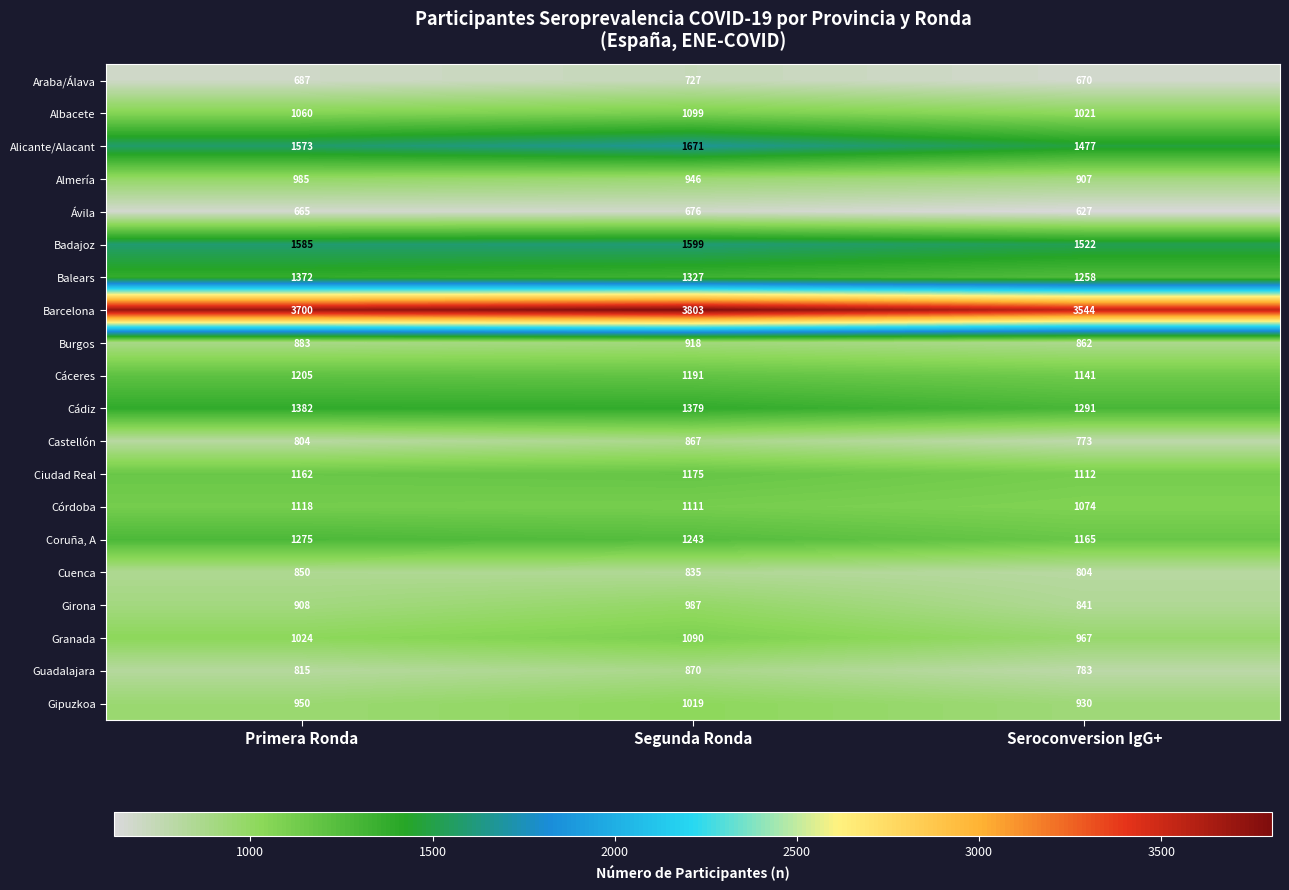

At Segunda Ronda, list the series in order from smallest to largest.

Ávila, Araba/Álava, Cuenca, Castellón, Guadalajara, Burgos, Almería, Girona, Gipuzkoa, Granada, Albacete, Córdoba, Ciudad Real, Cáceres, Coruña, A, Balears, Cádiz, Badajoz, Alicante/Alacant, Barcelona